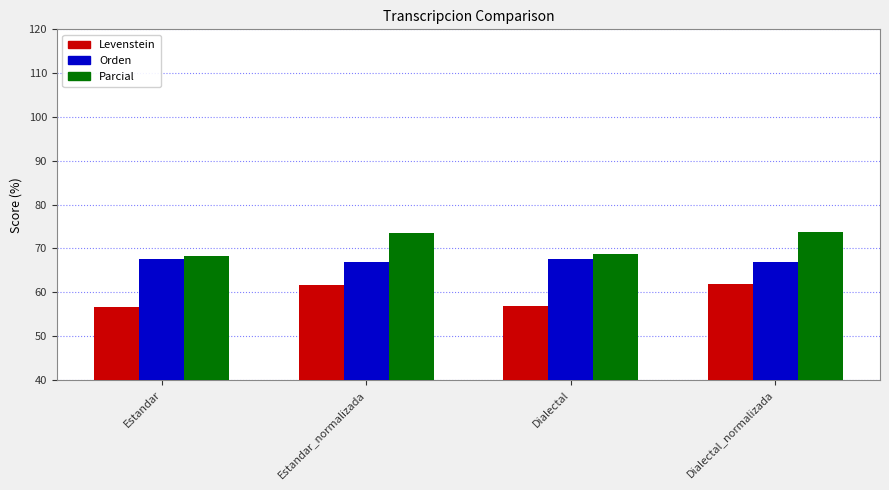

How many values in the Levenstein series exceed 61?

2